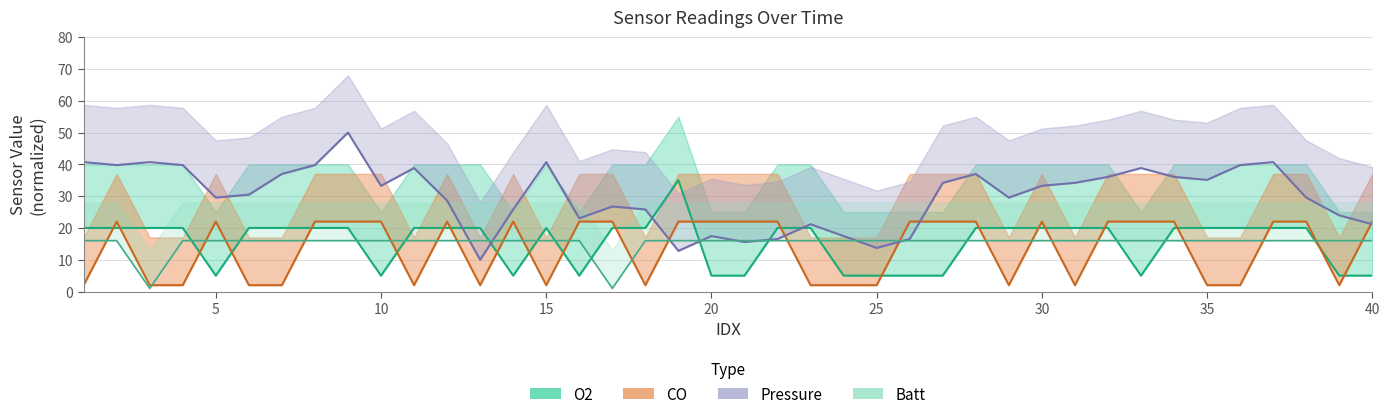

Between 15 and 20, which series saw the biggest shift?

Pressure